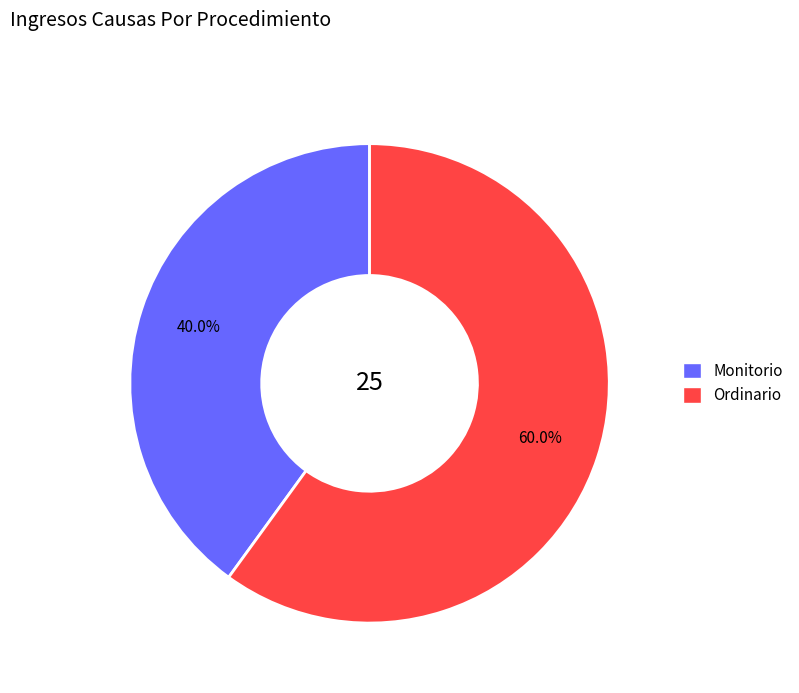

Does Monitorio account for over 50% of the chart?

No